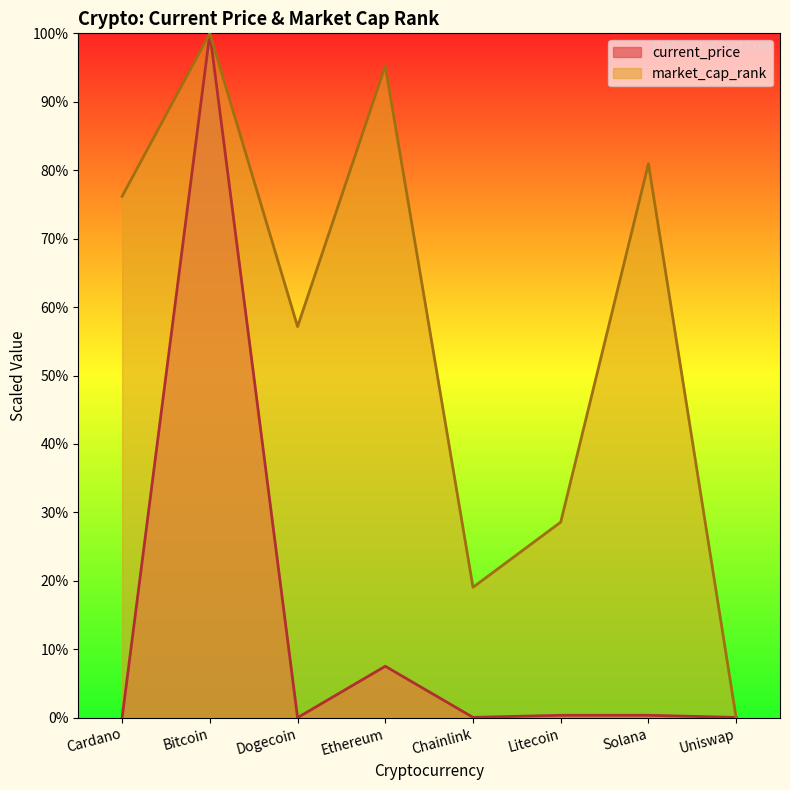

What is the sum of the current_price values at Cardano and Ethereum?

7.5